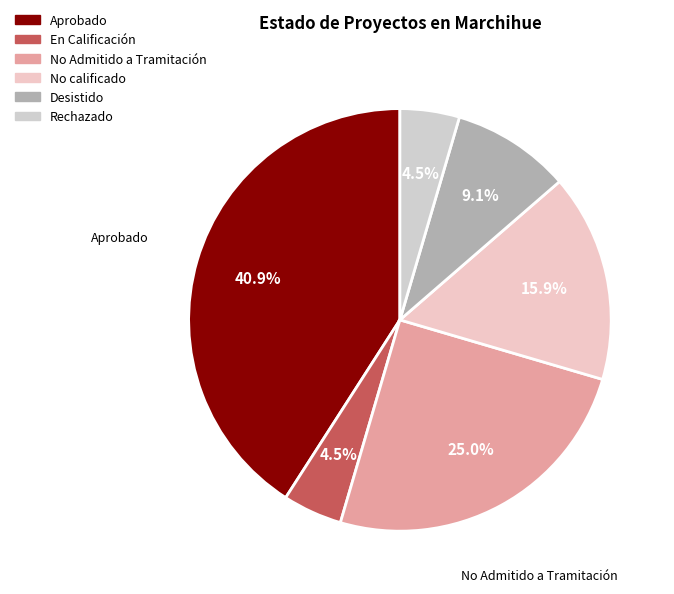

Which has a higher value, No Admitido a Tramitación or Aprobado?

Aprobado